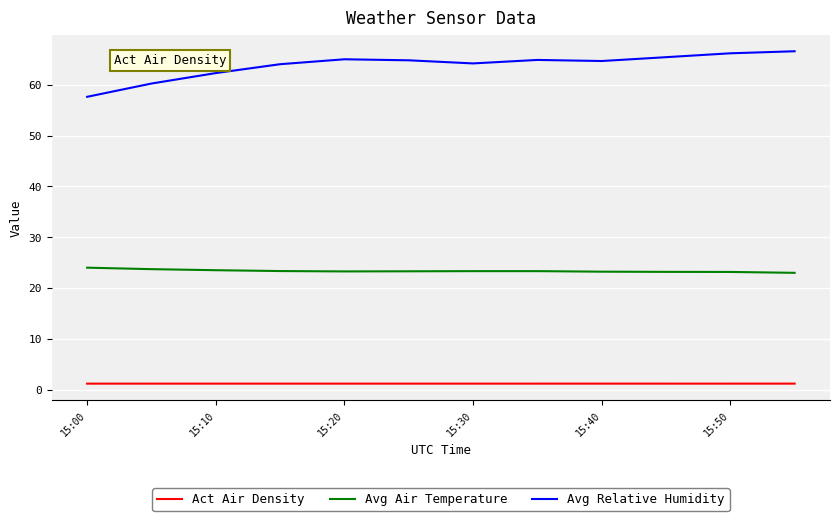

List the series in order of their overall mean, lowest first.

Act Air Density, Avg Air Temperature, Avg Relative Humidity